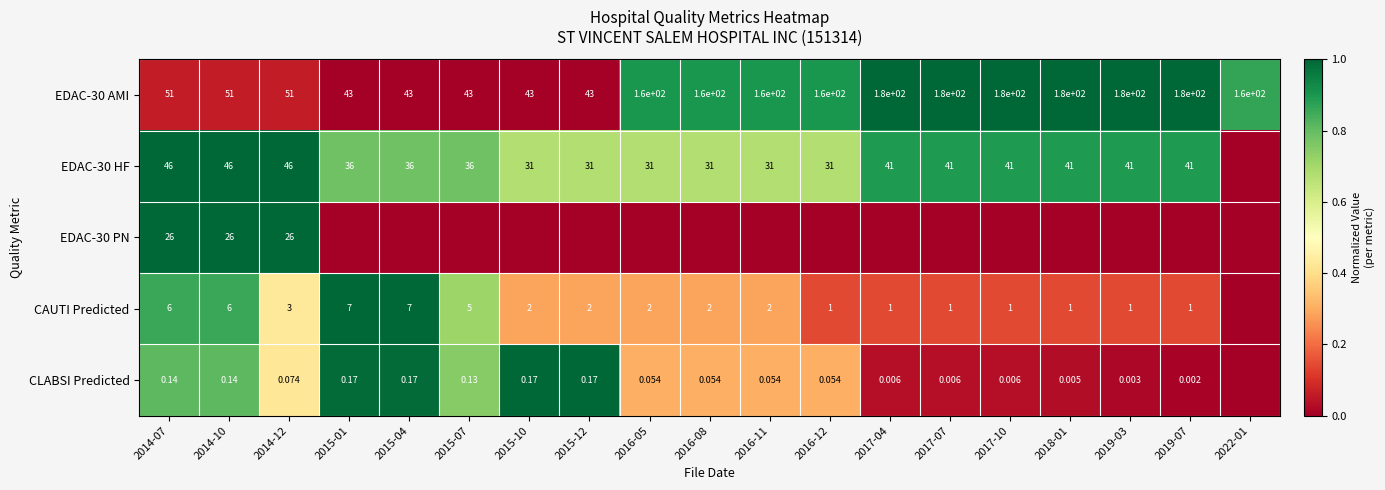

At how many categories does at least one series exceed 0?

19